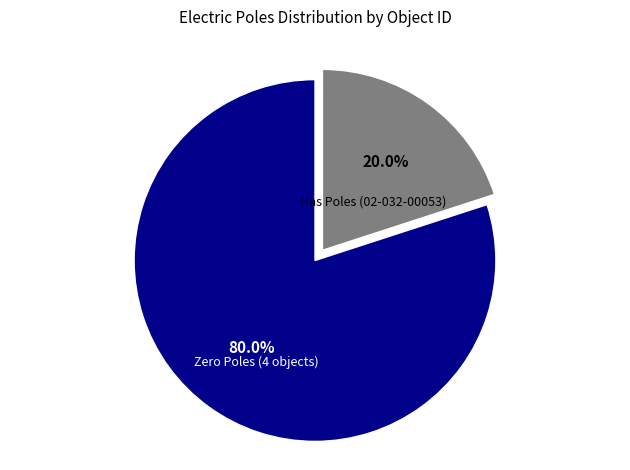

What is the largest slice in the pie chart?

Zero Poles (4 objects)